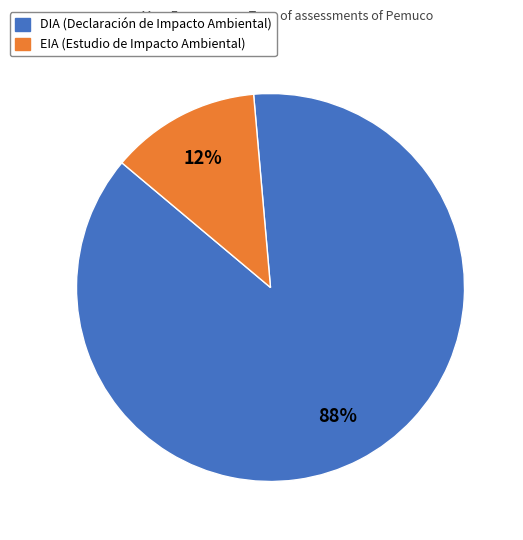

To the nearest percent, what is the combined percentage of EIA and DIA?

100%